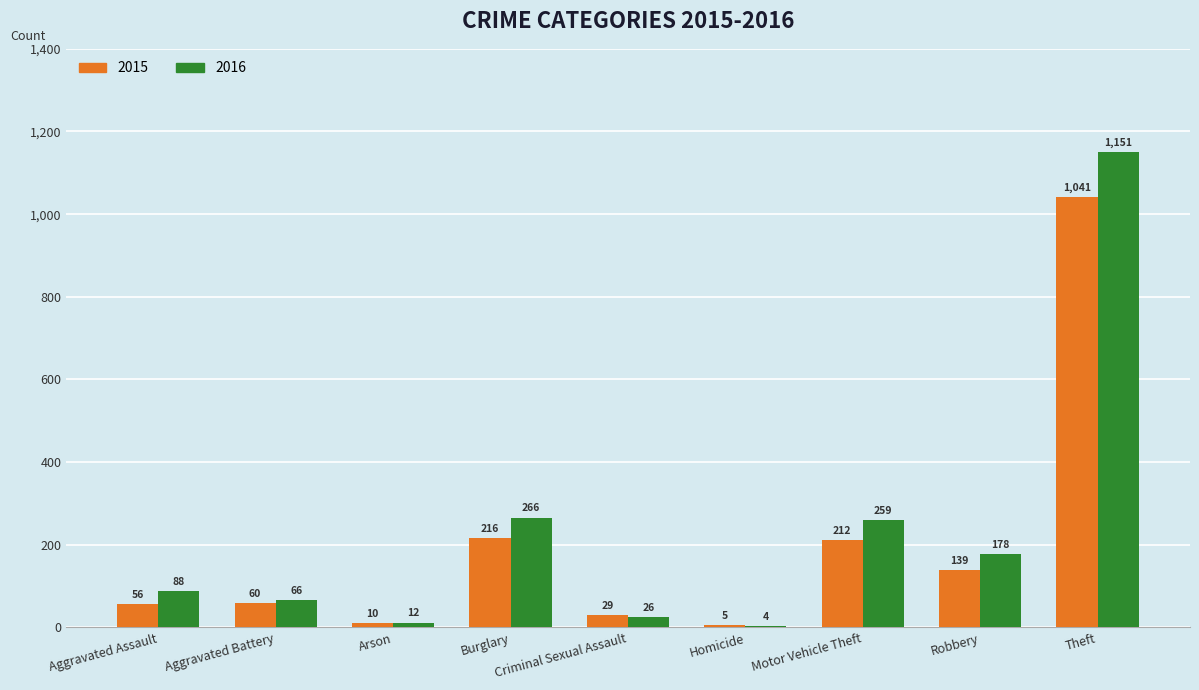

Which category has the highest value across all series?

Theft